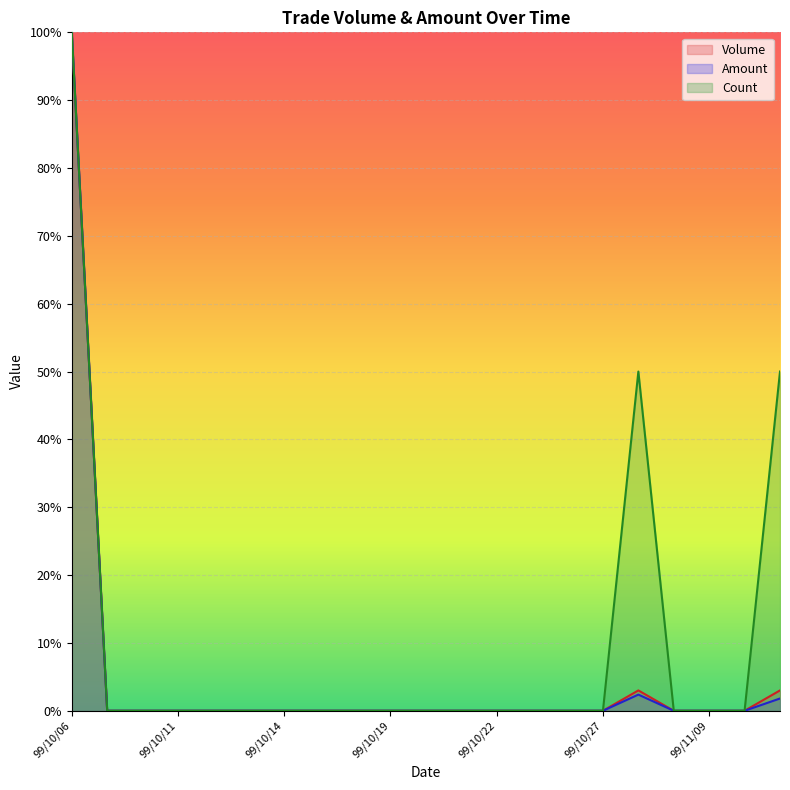

The Volume series shows 30.2 at 99/10/25. True or false?

False